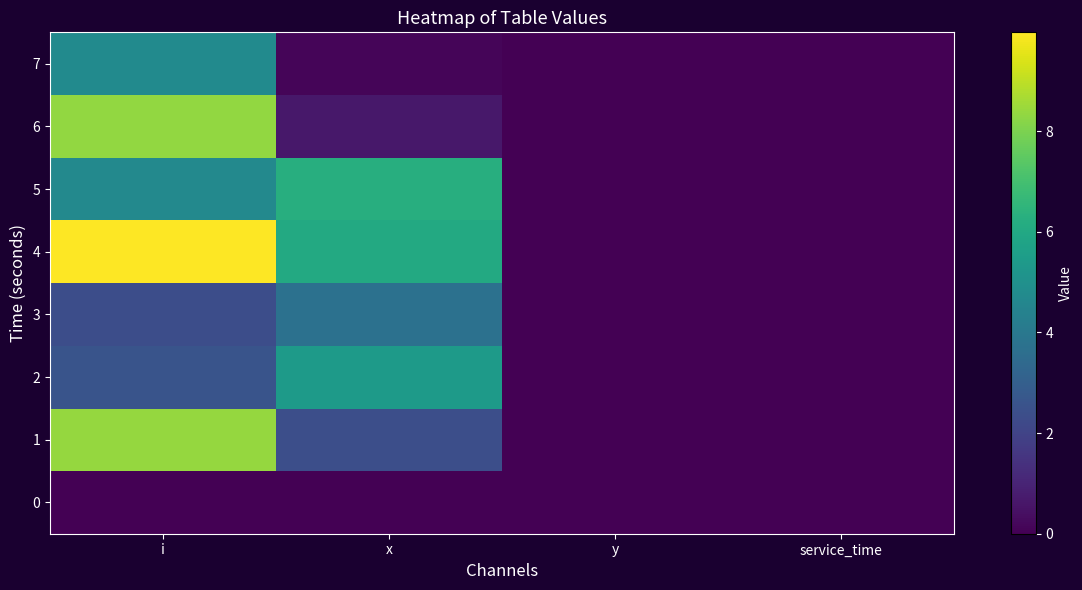

Reading right to left, what are all the values shown in this chart?

0: service_time=0.0	y=0.0	x=0.0	i=0.0
1: service_time=0.0	y=0.0	x=2.4	i=8.4
2: service_time=0.0	y=0.0	x=5.4	i=2.6
3: service_time=0.0	y=0.0	x=3.7	i=2.3
4: service_time=0.0	y=0.0	x=6.0	i=10.0
5: service_time=0.0	y=0.0	x=6.3	i=4.7
6: service_time=0.0	y=0.0	x=0.7	i=8.4
7: service_time=0.0	y=0.0	x=0.1	i=4.8